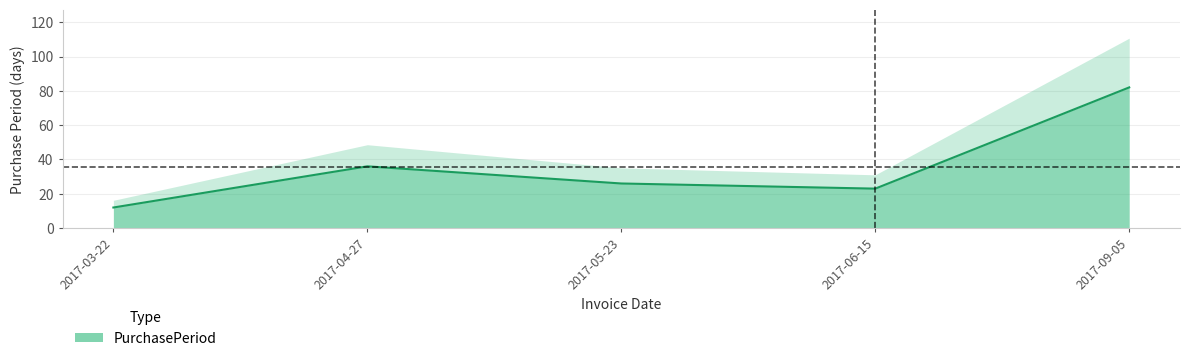

List the labels in order of value, largest first.

2017-09-05, 2017-04-27, 2017-05-23, 2017-06-15, 2017-03-22